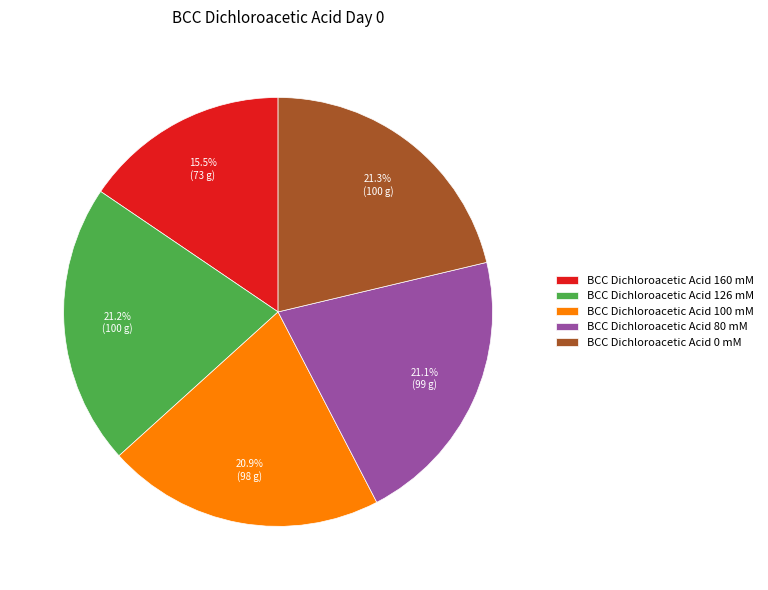

Which category has the smallest portion of the pie?

BCC Dichloroacetic Acid 160 mM